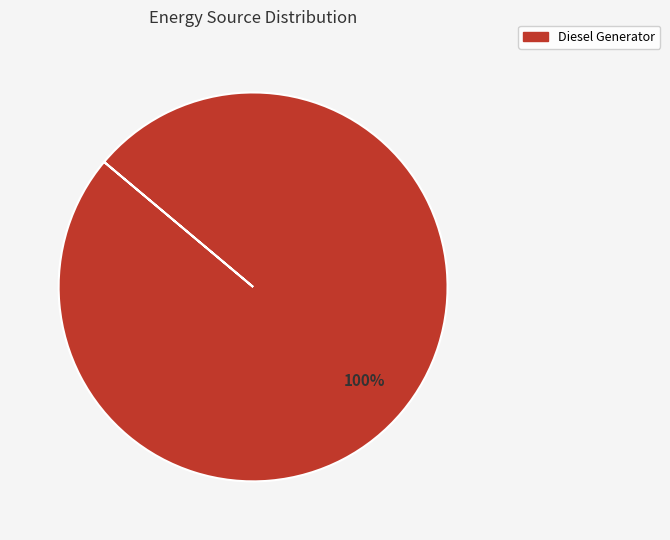

How many slices are in this pie chart?

1